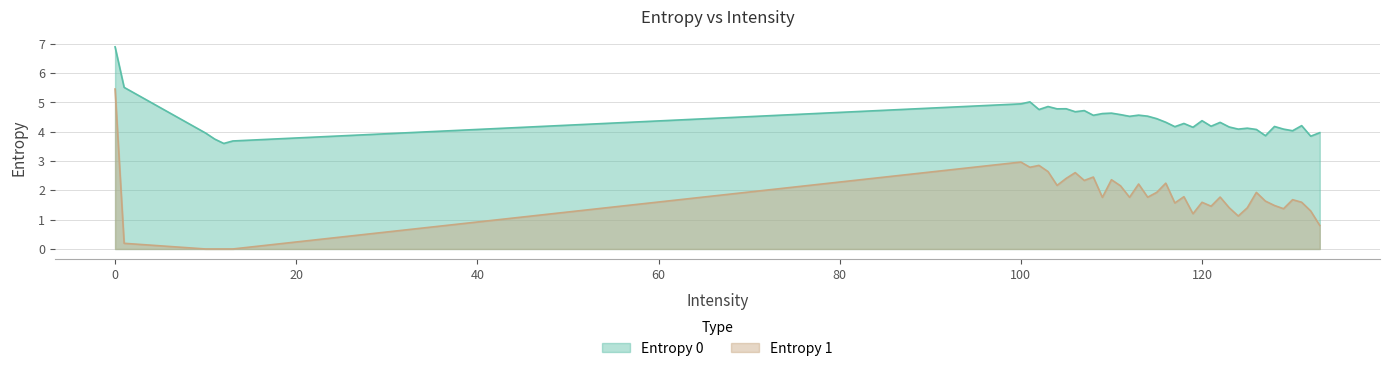

List the series in order of their peak value, lowest first.

Entropy 1, Entropy 0